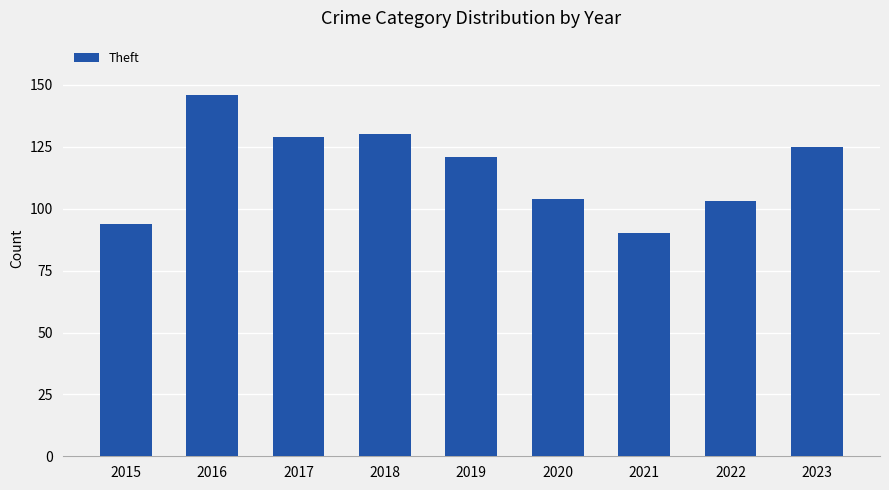

What value does the data have at 2019?

121